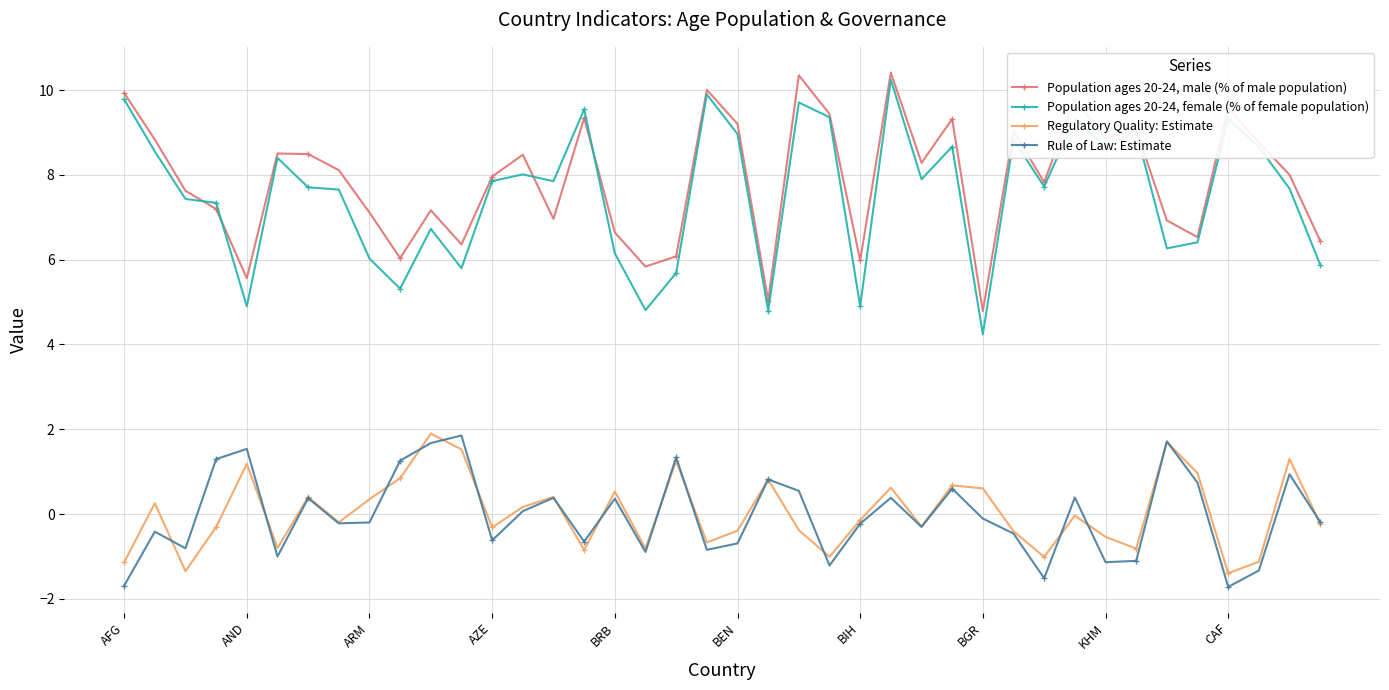

How many interior local valleys does the Regulatory Quality: Estimate series have?

12